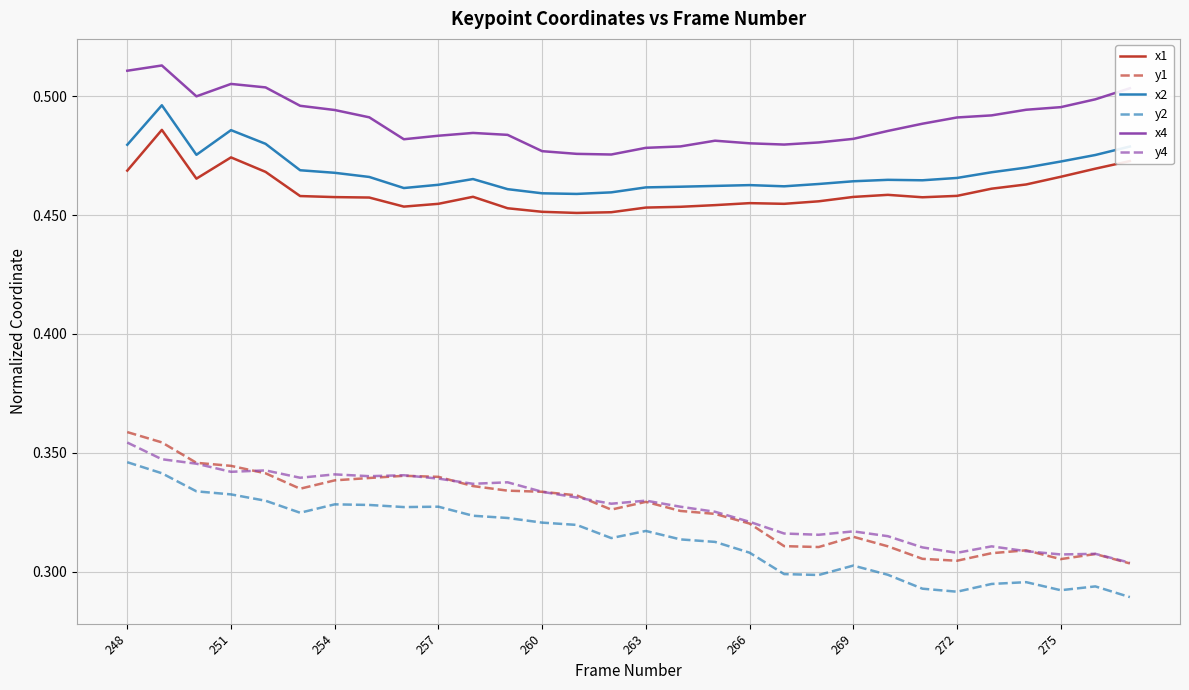

True or false: y4 and x4 cross at least once.

False